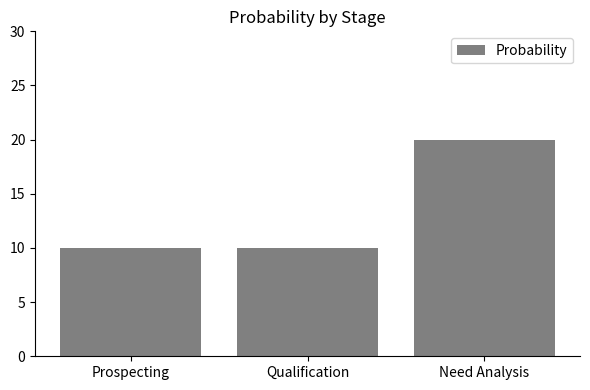

How many values are between 10 and 20?

3